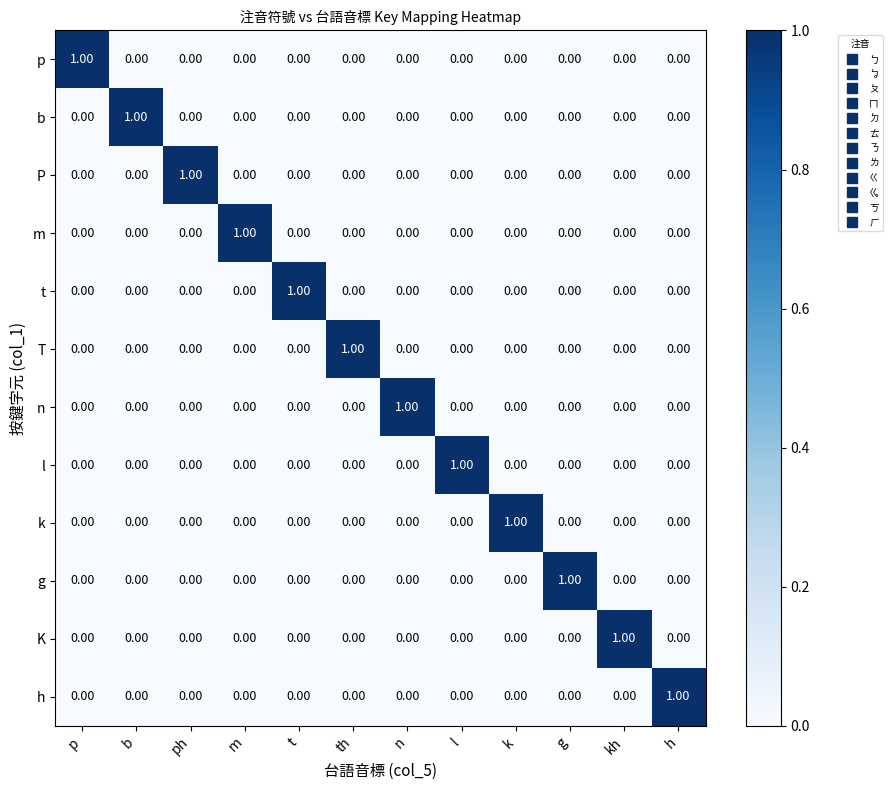

At how many categories does at least one series exceed 0?

12